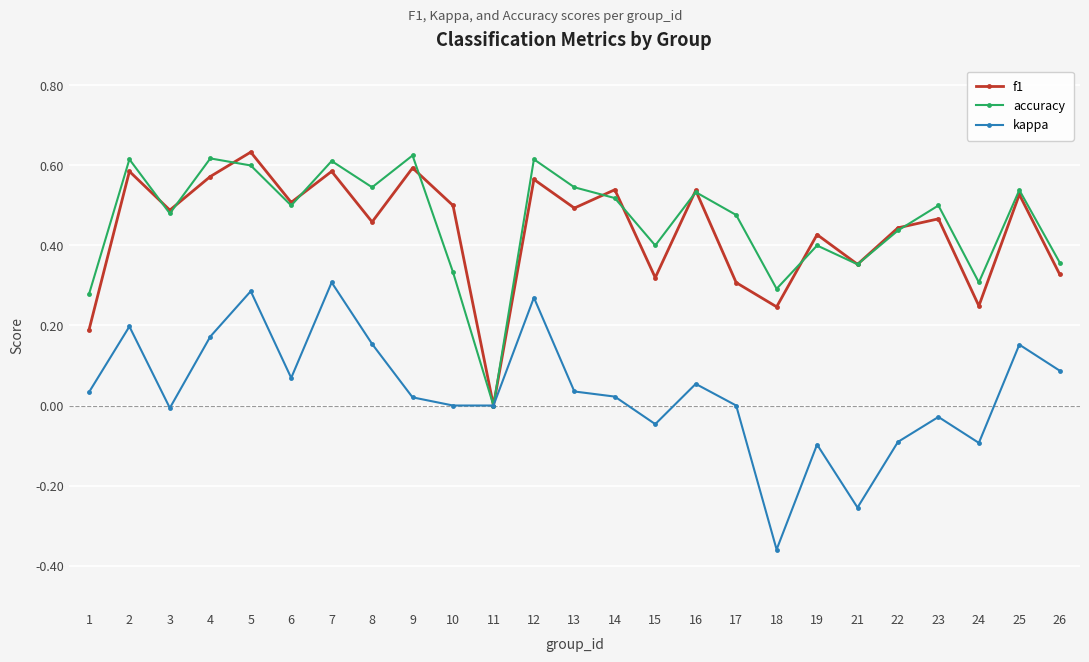

How many interior local peaks does the f1 series have?

10